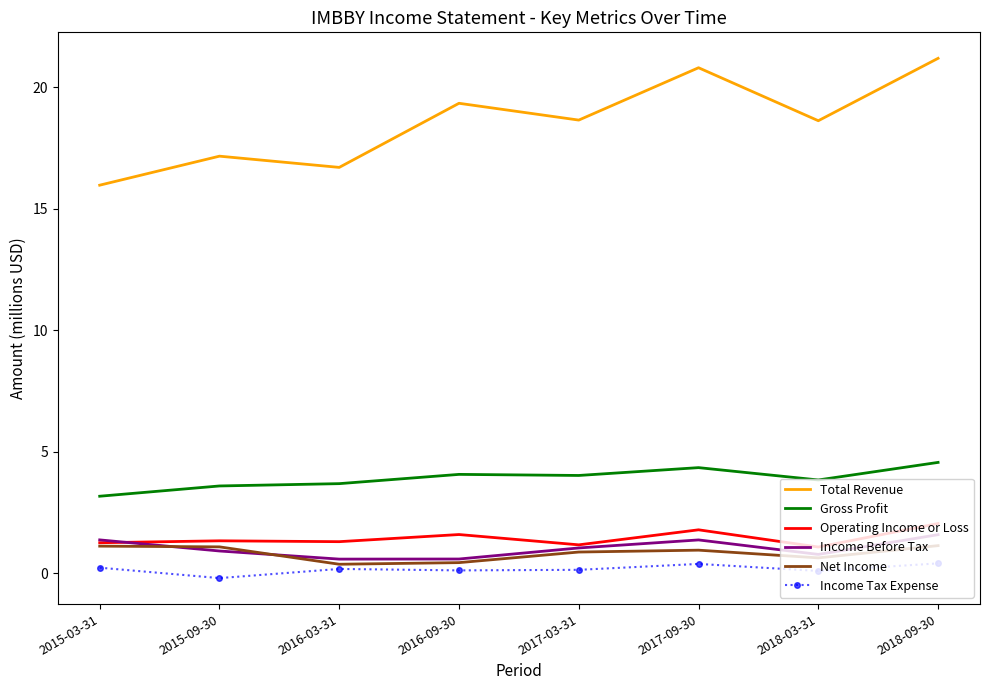

List the series in order of their peak value, highest first.

Total Revenue, Gross Profit, Operating Income or Loss, Income Before Tax, Net Income, Income Tax Expense